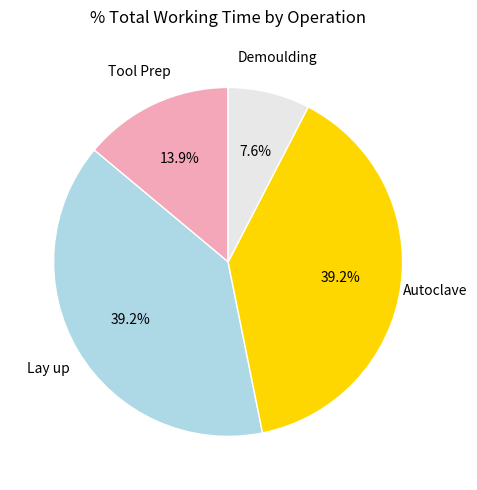

Is there a majority slice in this chart?

No